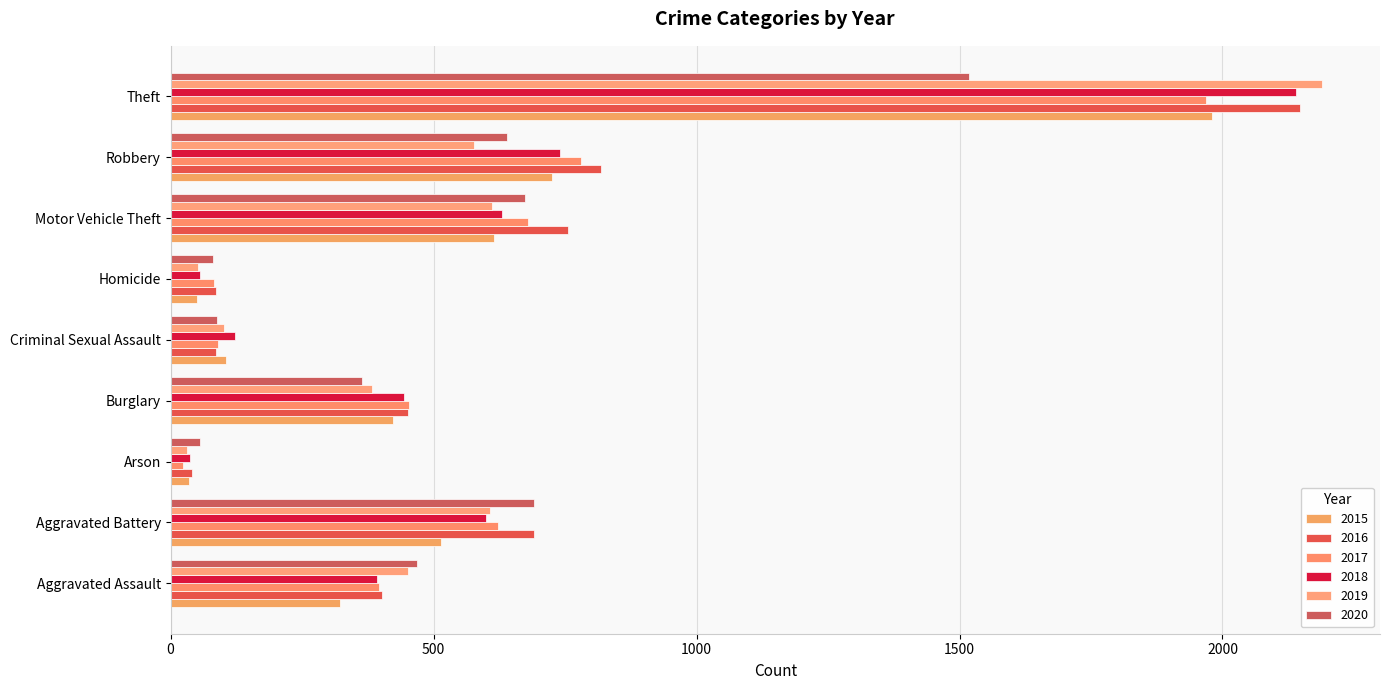

What is the difference between the maximum and second lowest values in the 2020 series?

1437